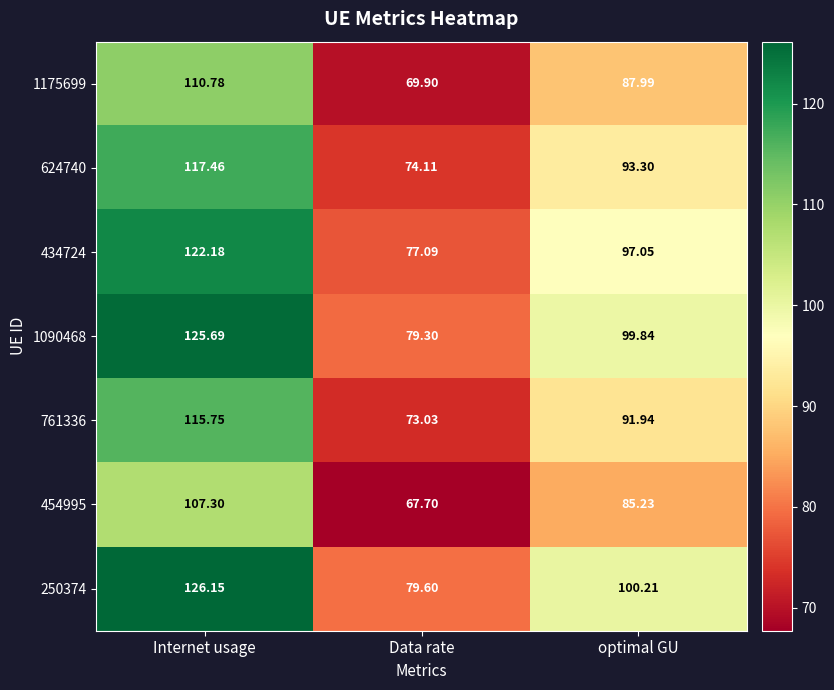

Which label corresponds to the largest value in the chart?

Internet usage